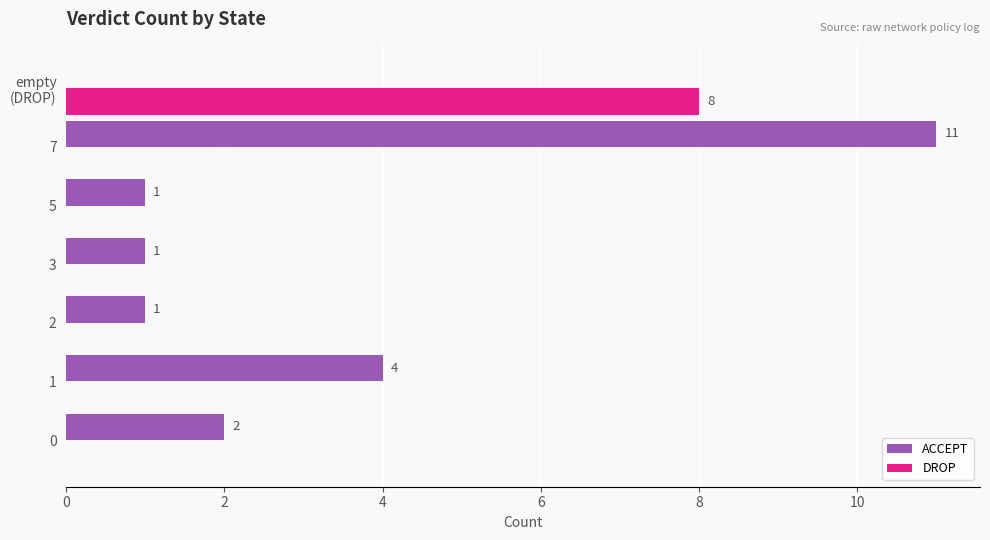

Which series has the largest total across all categories?

ACCEPT